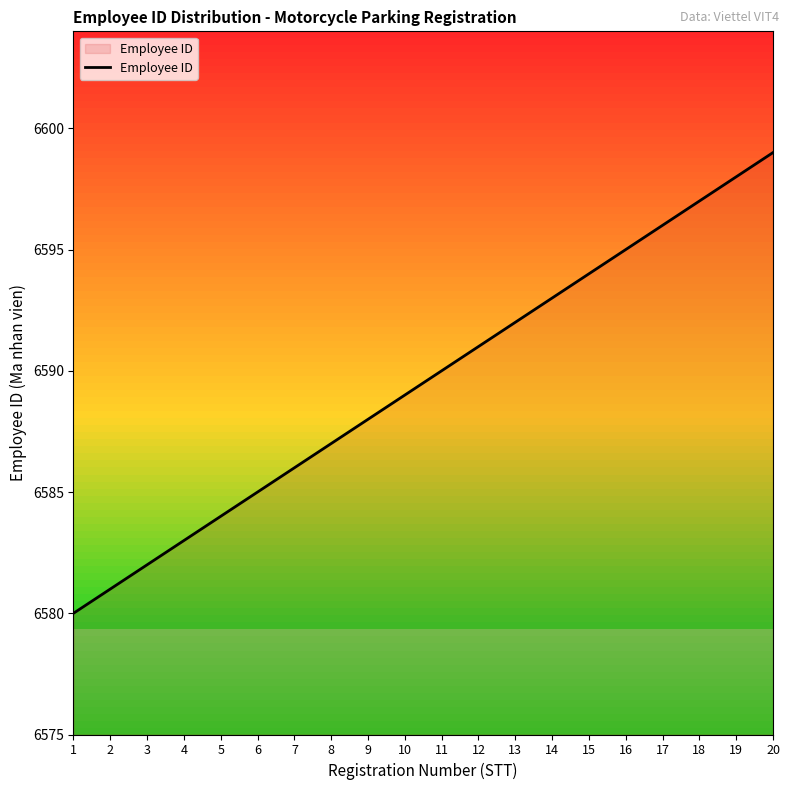

Approximately how many times larger is the value at 1 compared to 3?

1.0